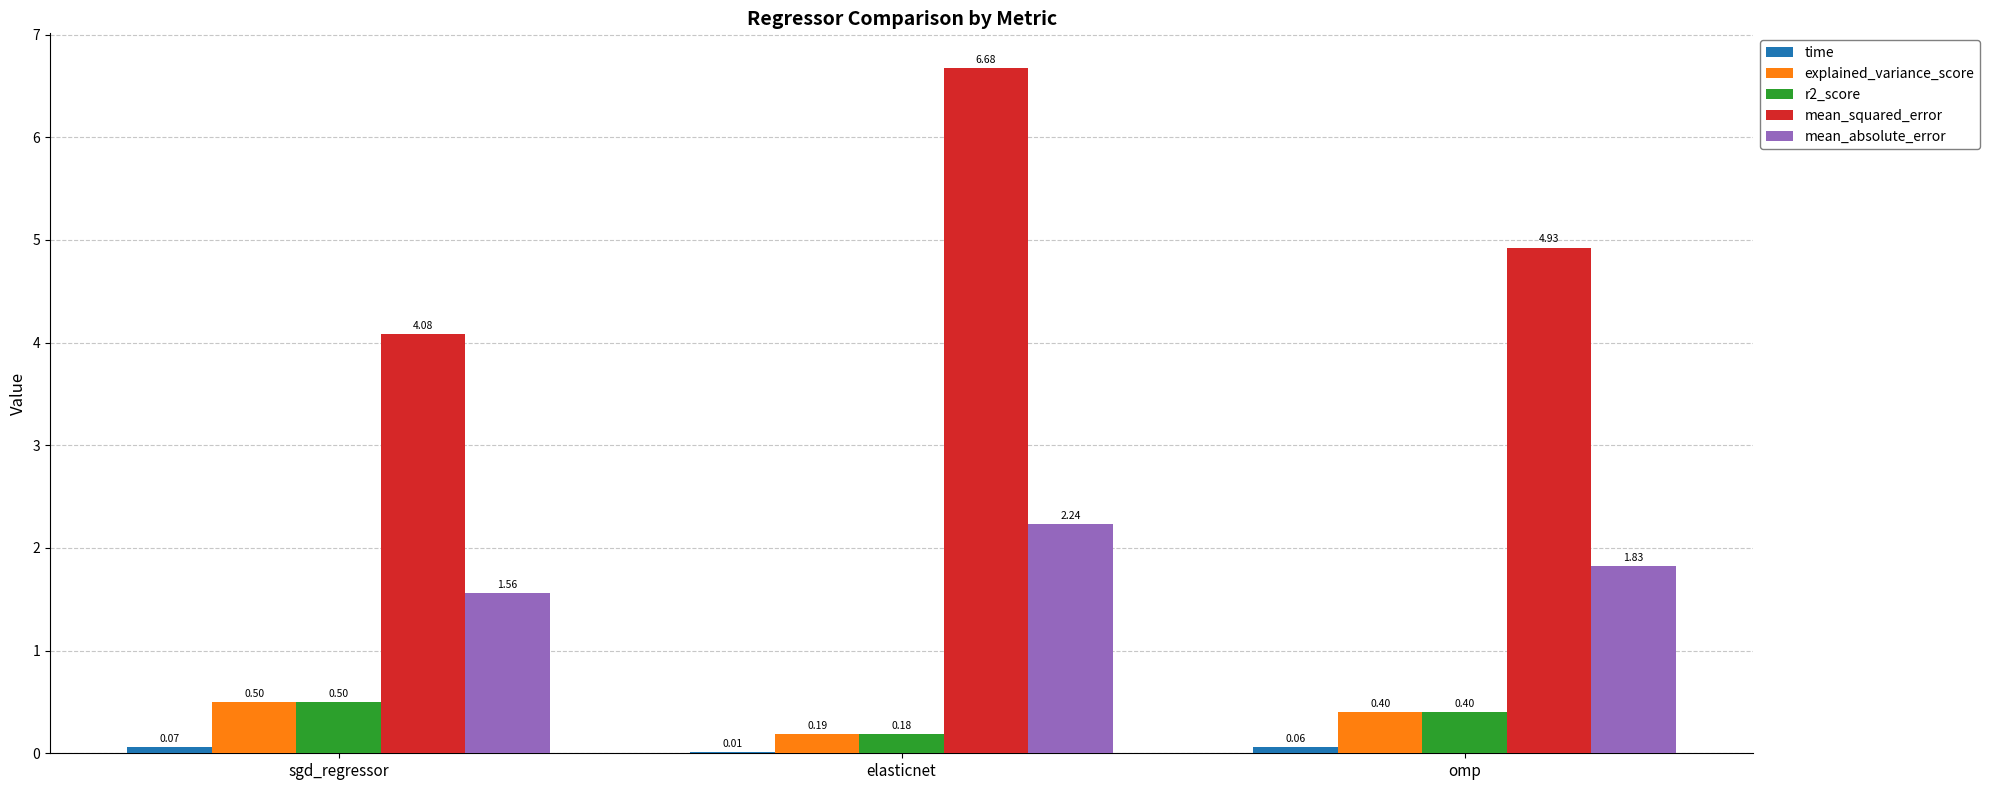

Which series has the widest spread of values?

mean_squared_error